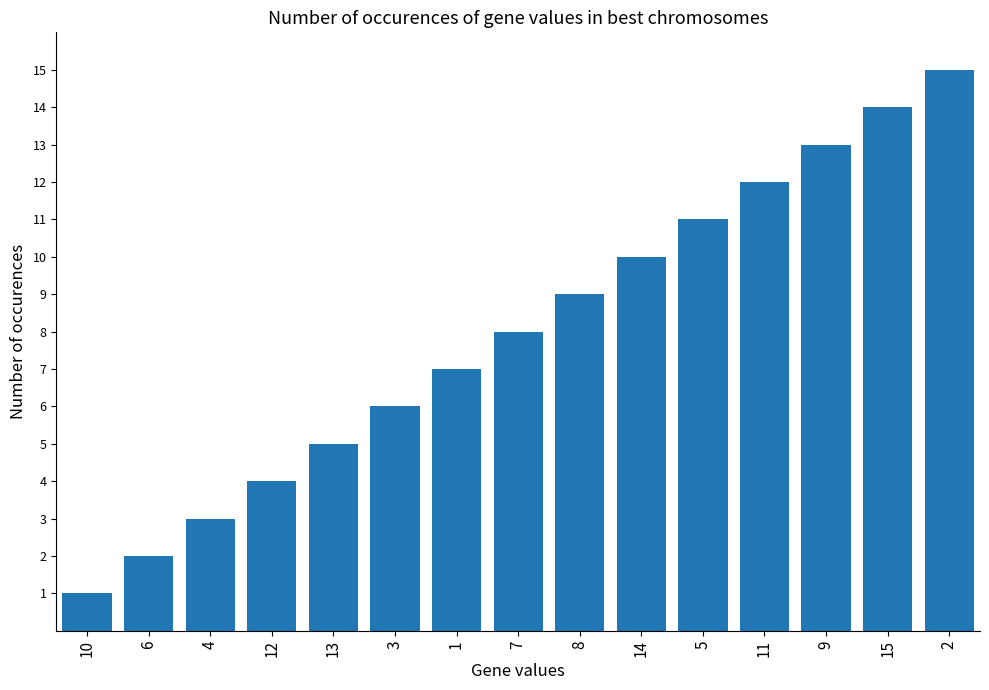

List the labels in order of value, smallest first.

10, 6, 4, 12, 13, 3, 1, 7, 8, 14, 5, 11, 9, 15, 2